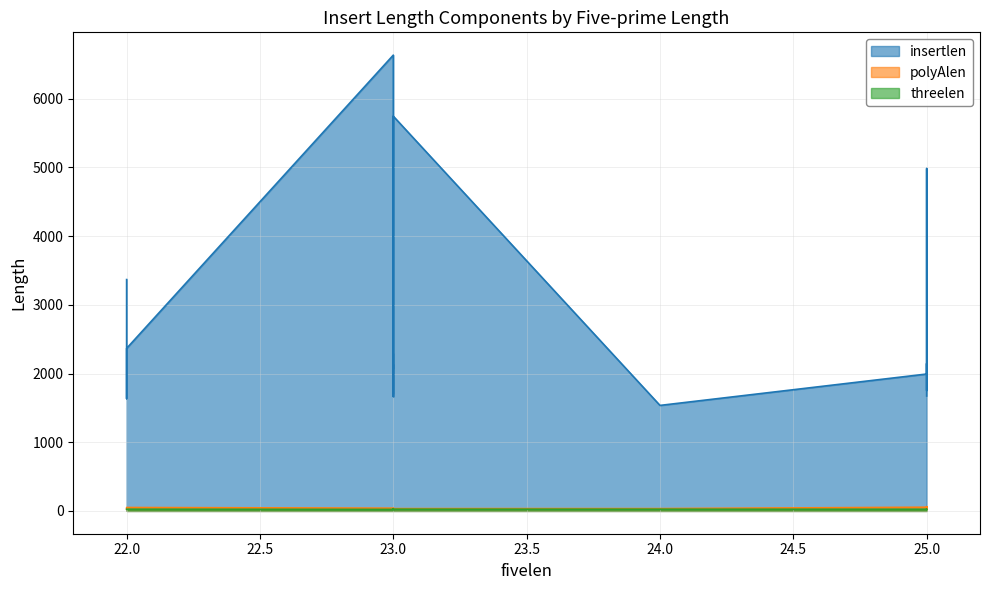

What is the spread (max minus min) of values at 22?

3343